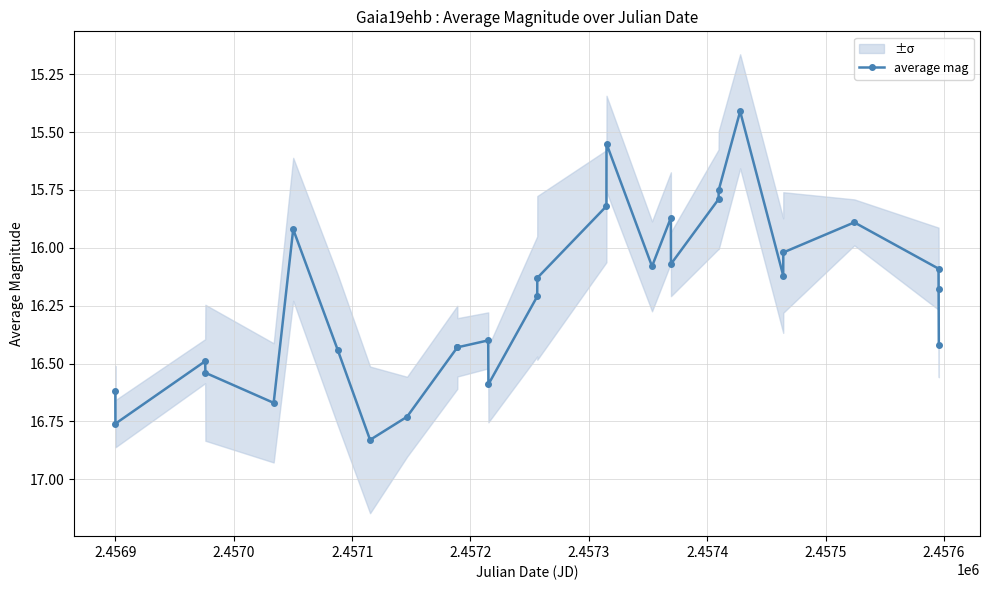

What is the minimum value for average mag?

15.4